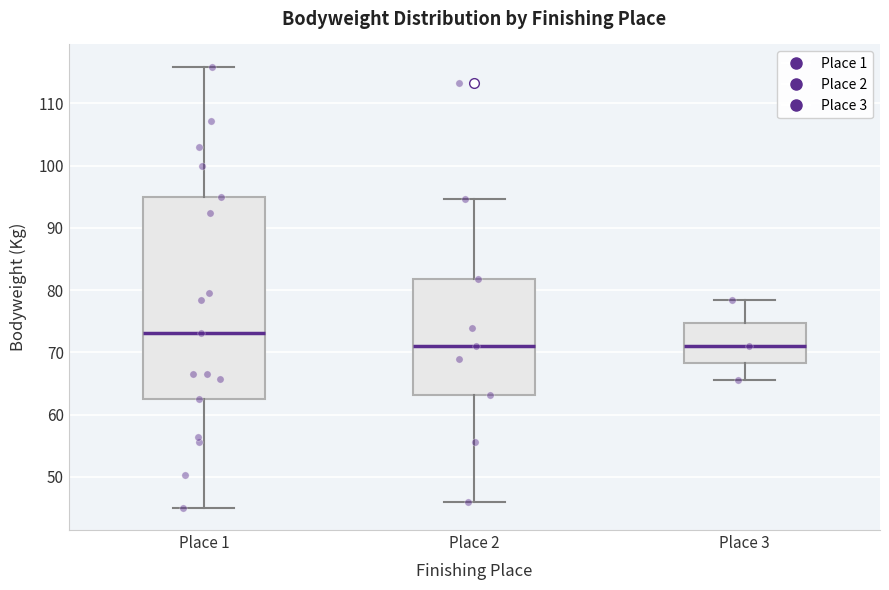

Which box is the tallest, from its lower edge to its upper edge?

Place 1